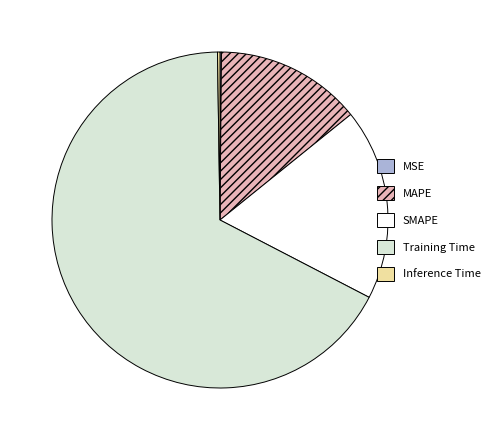

Does any single category account for the majority?

Yes